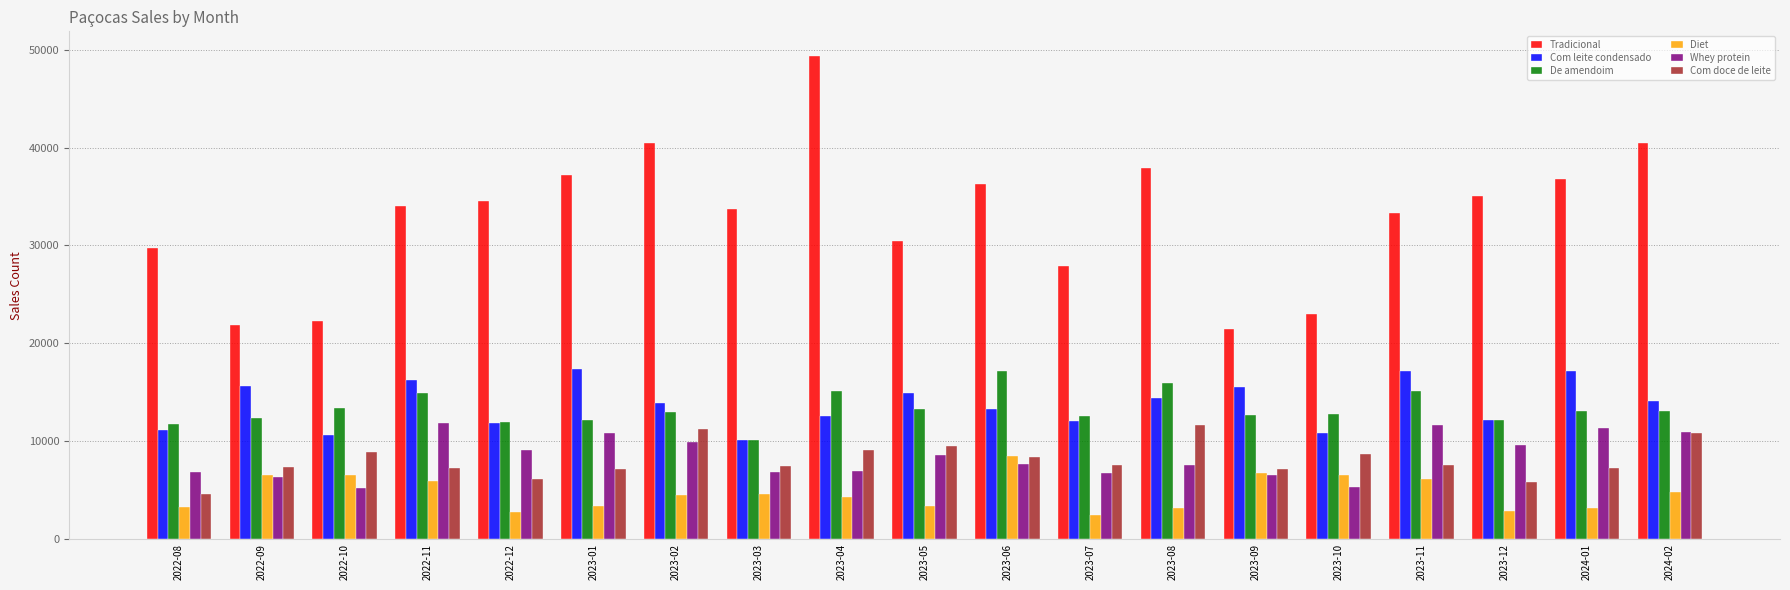

What is the label of the 3rd bar from the left?

2022-10